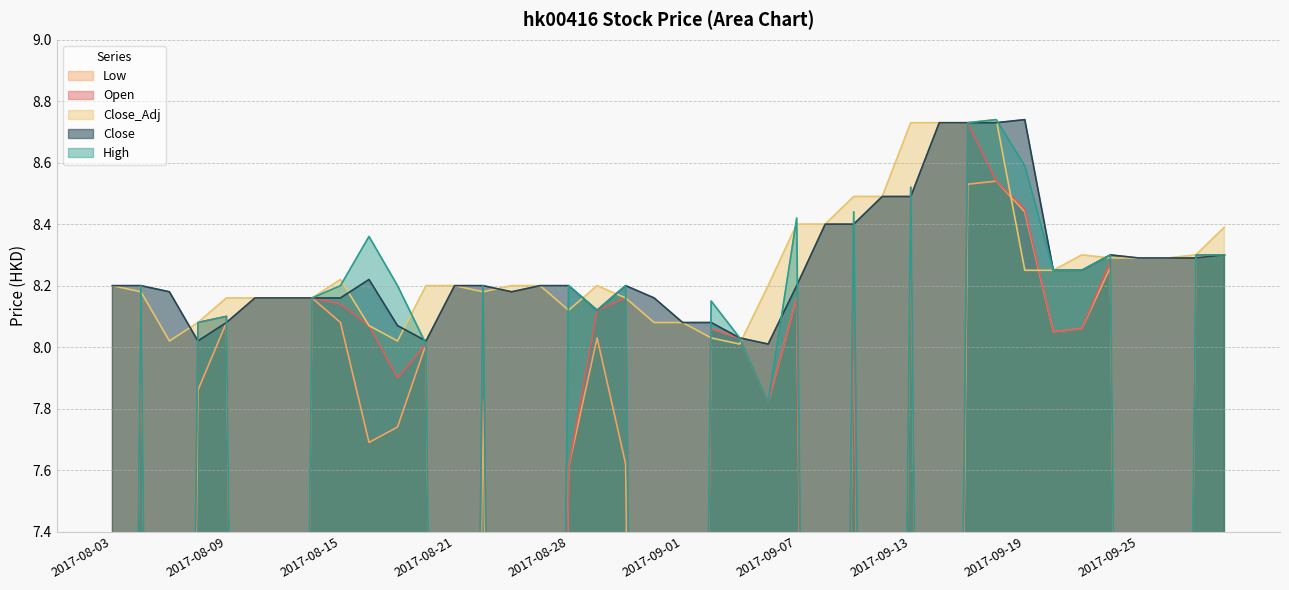

Between 2017-08-28 and 2017-09-27, which series saw the biggest shift?

Open